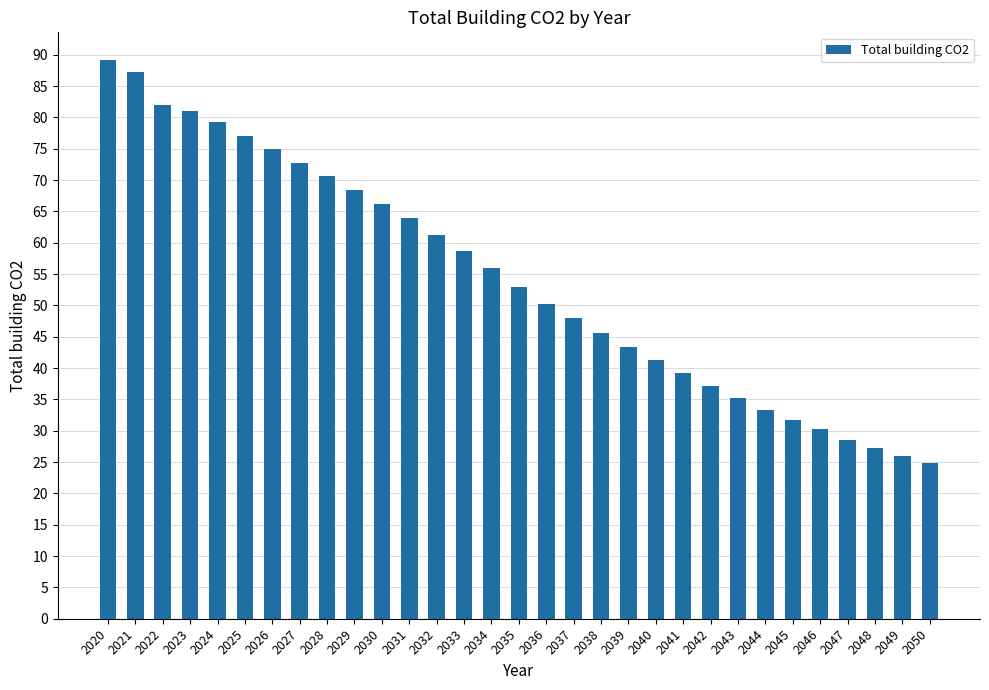

Does the chart contain any negative values?

No